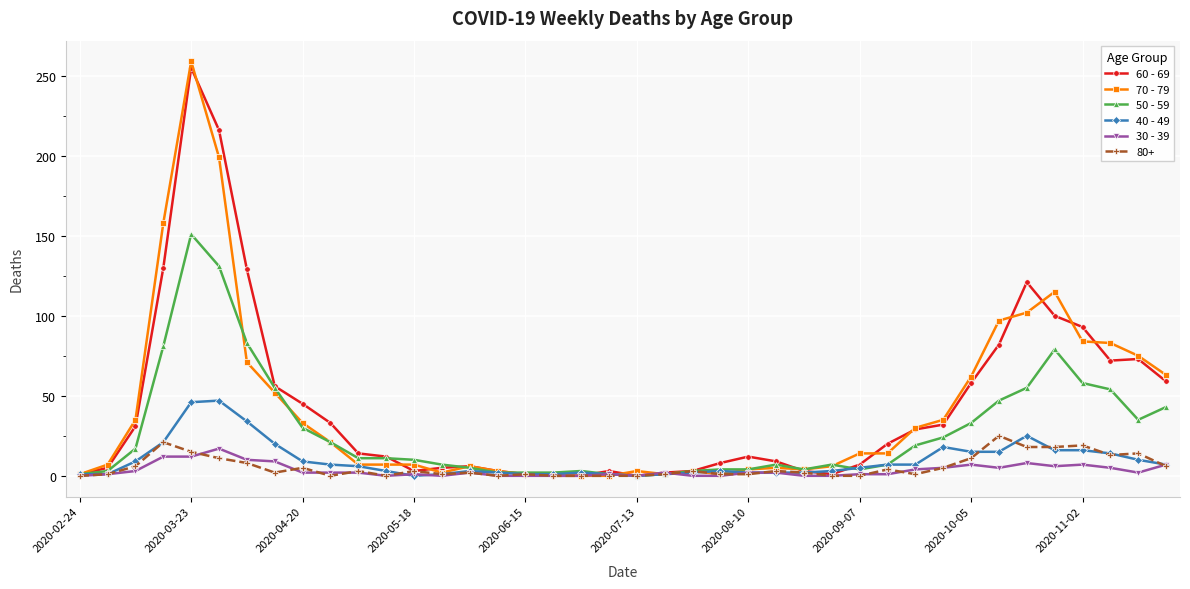

Count the number of categories in the chart.

40